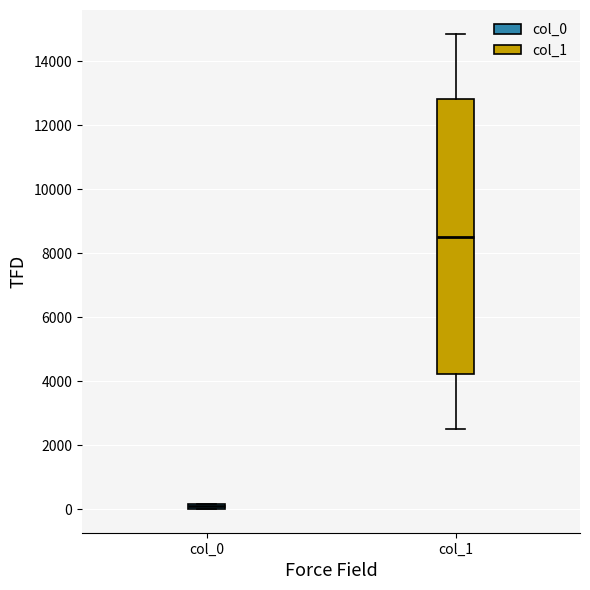

Comparing the boxes themselves (not the whiskers), which one is the tallest?

col_1